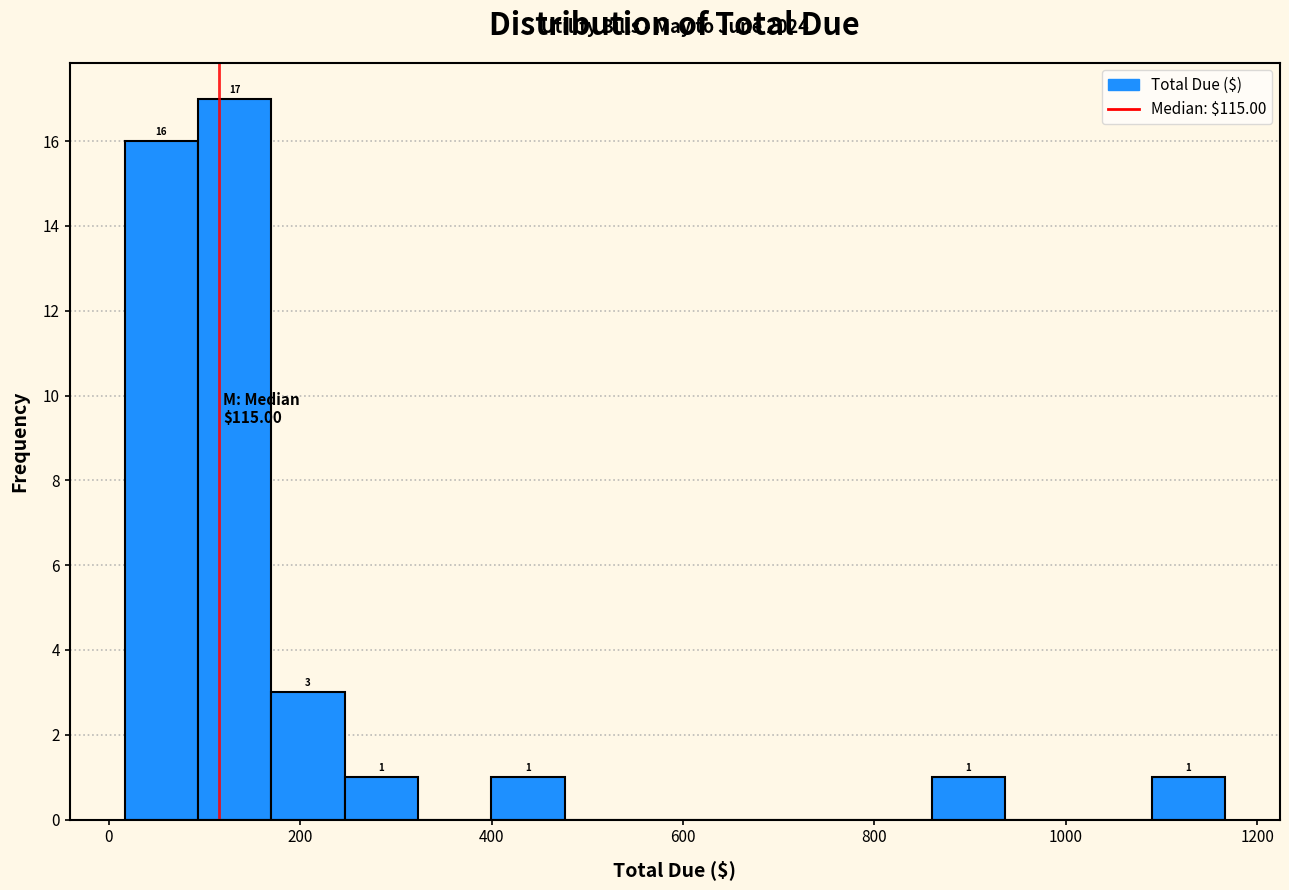

Around what value on the x-axis is the tallest bar? Give the approximate position of its centre, as read against the axis.

140